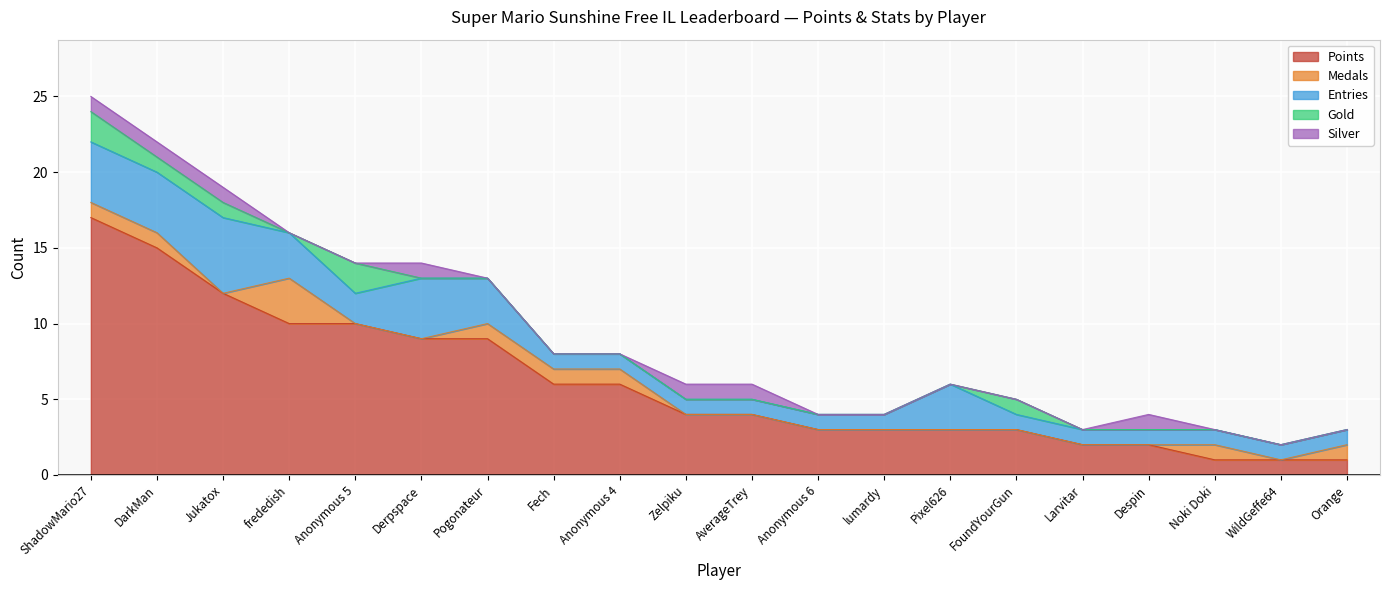

The Gold series shows 0 at AverageTrey. True or false?

True